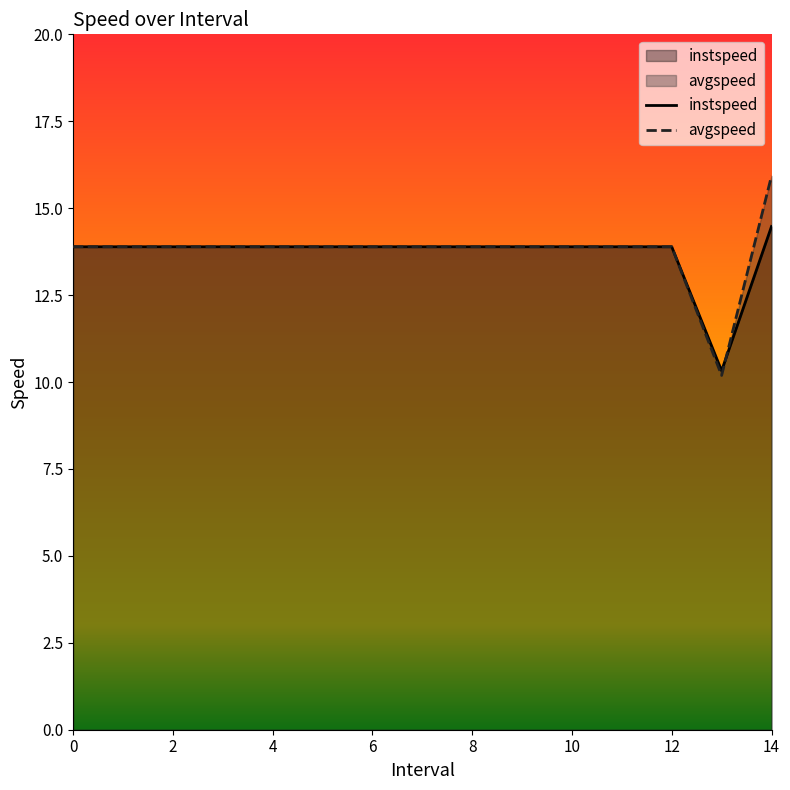

At 13.0, list the series in order from largest to smallest.

instspeed, avgspeed